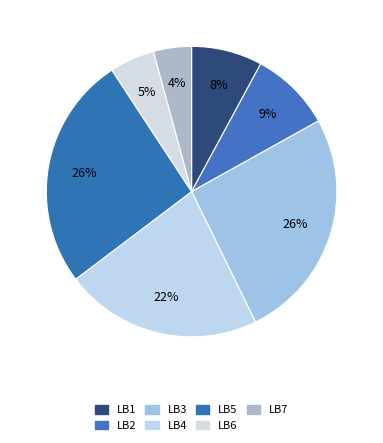

Which category has the smallest portion of the pie?

LB7